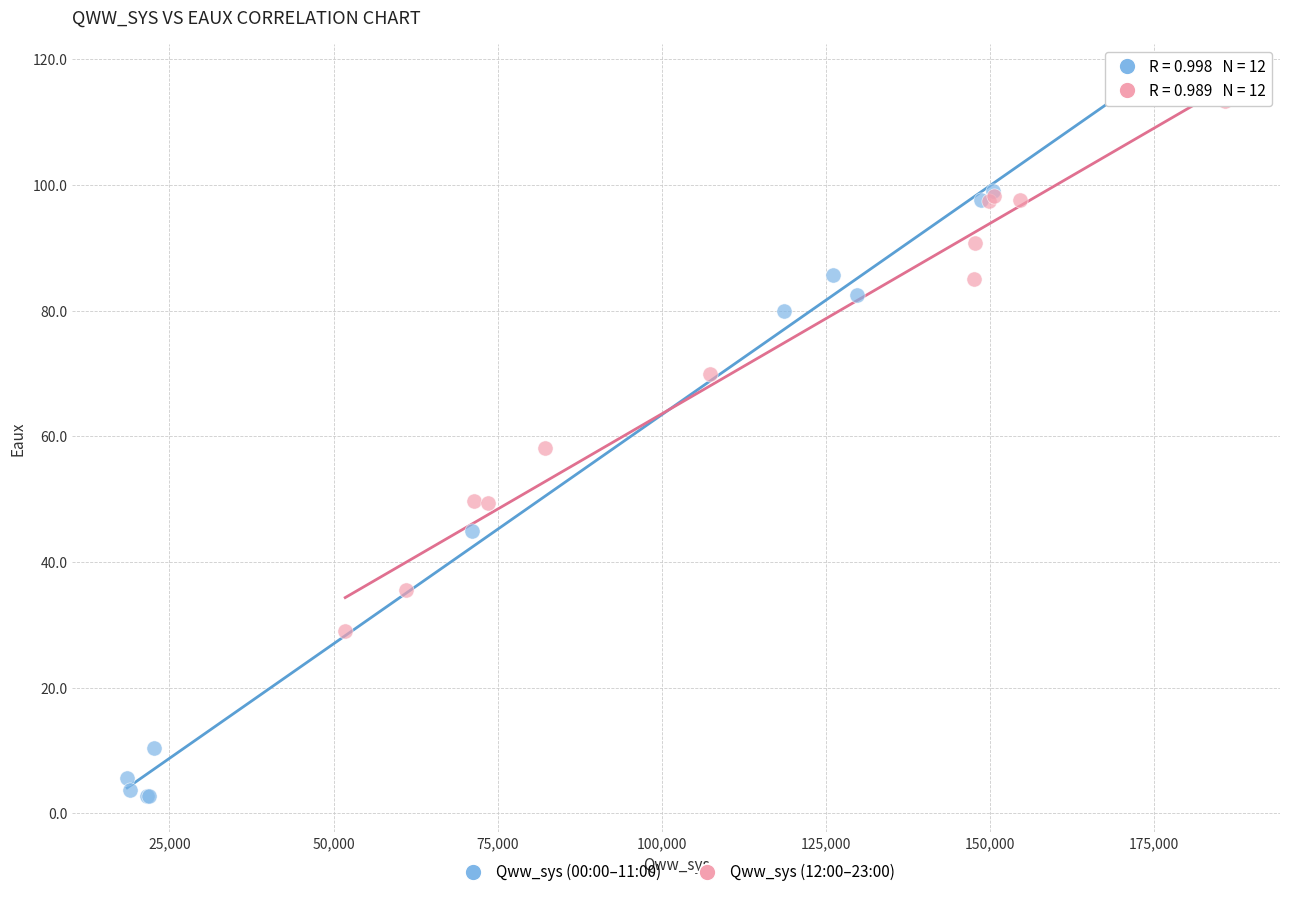

Which series has the largest Y range (max minus min)?

Qww_sys (00:00–11:00)